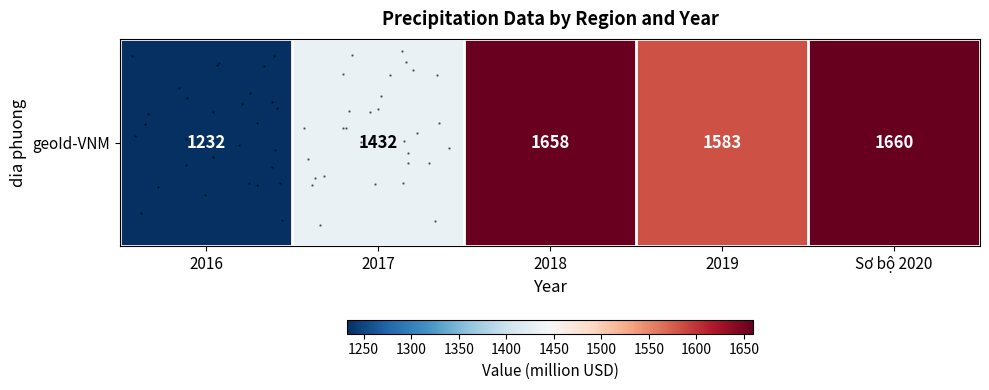

Reading left to right, what are all the values shown in this chart?

2016=1232	2017=1432	2018=1658	2019=1583	Sơ bộ 2020=1660